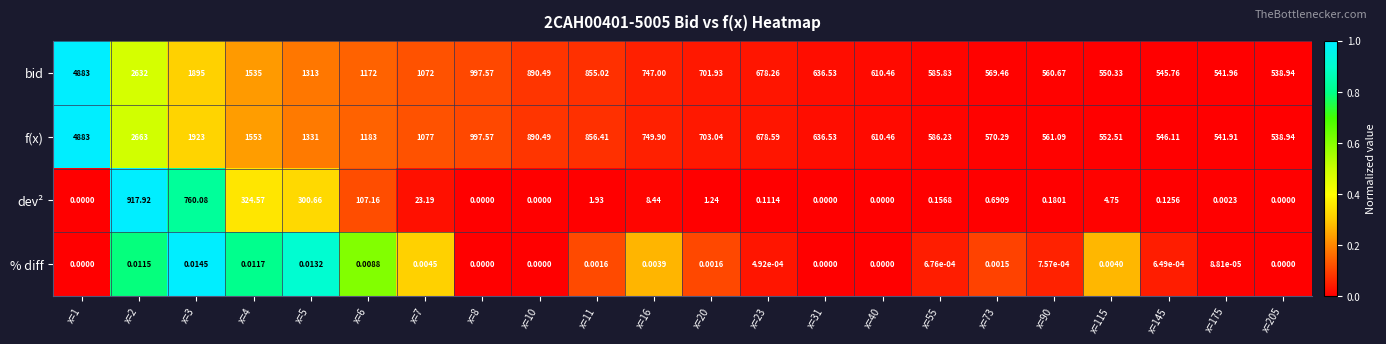

Is the value of f(x) at x=115 greater than the value of dev² at x=55?

Yes